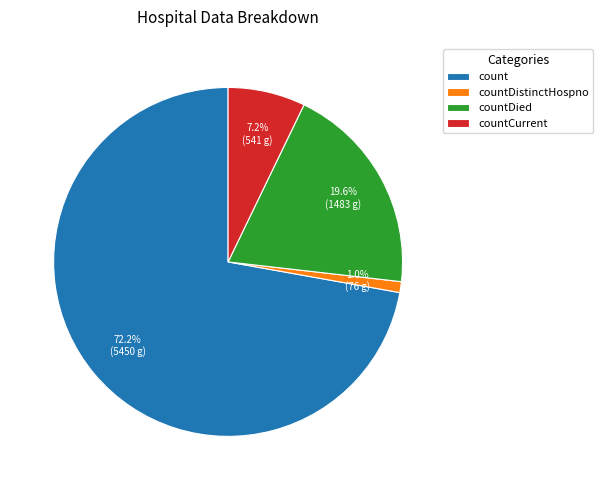

How many slices are in this pie chart?

4